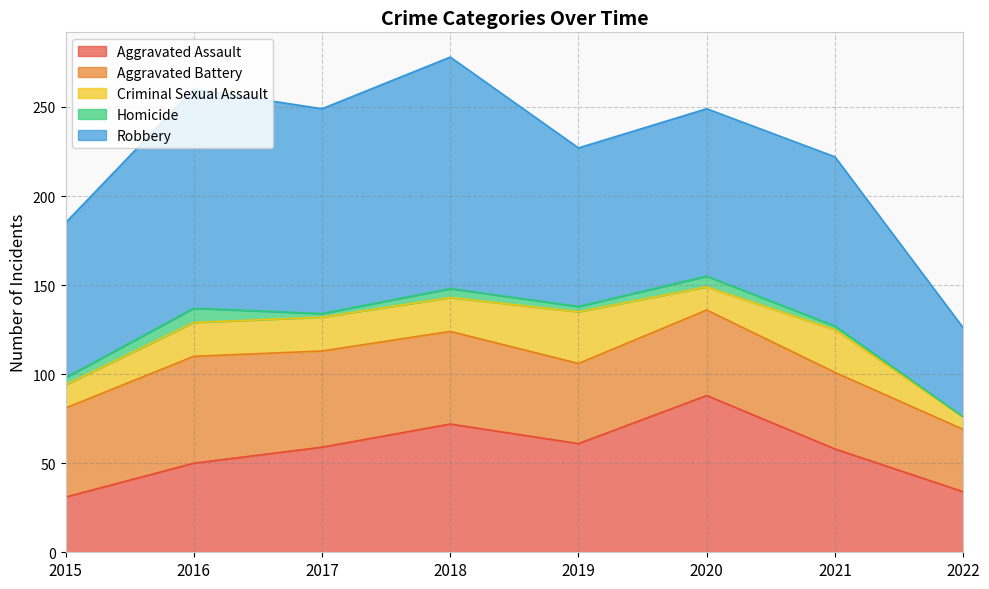

At which category is the sum across all series the highest?

2018